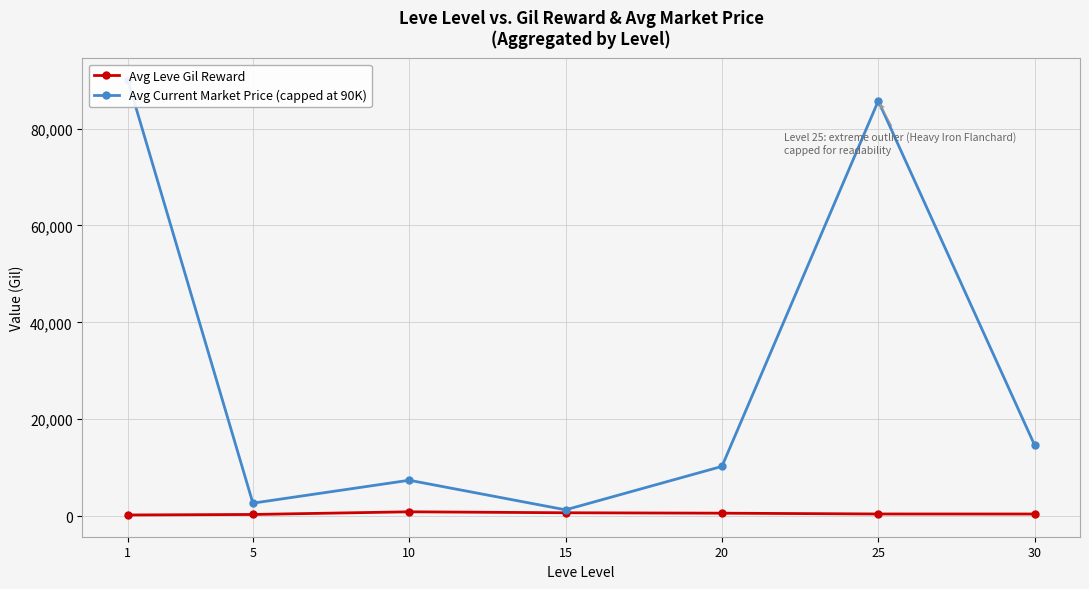

Count the number of data series in this chart.

2